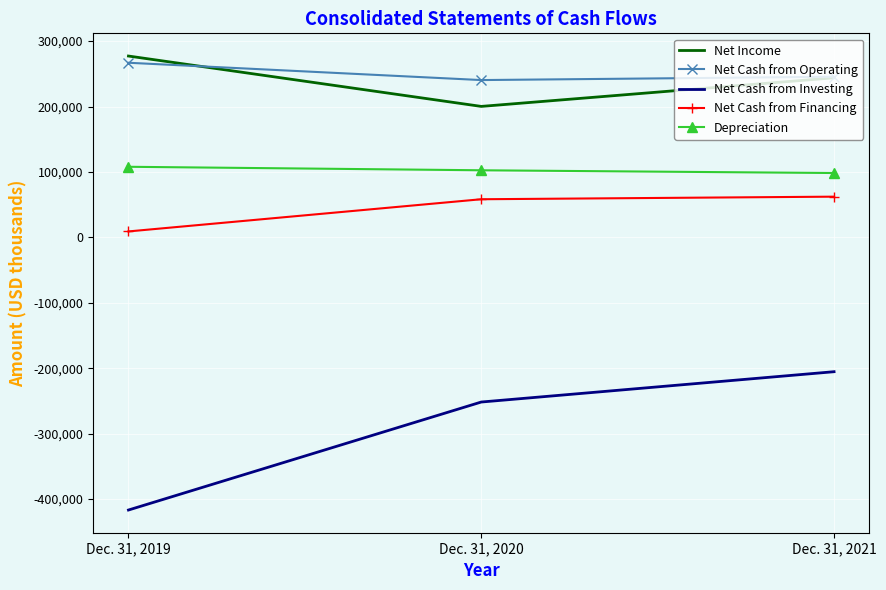

What are all the series names shown in the legend?

Net Income, Net Cash from Operating, Net Cash from Investing, Net Cash from Financing, Depreciation